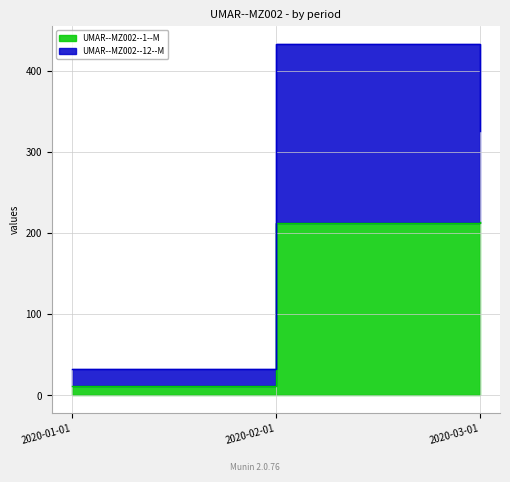

At which label is the value closest to 112?

2020-02-01